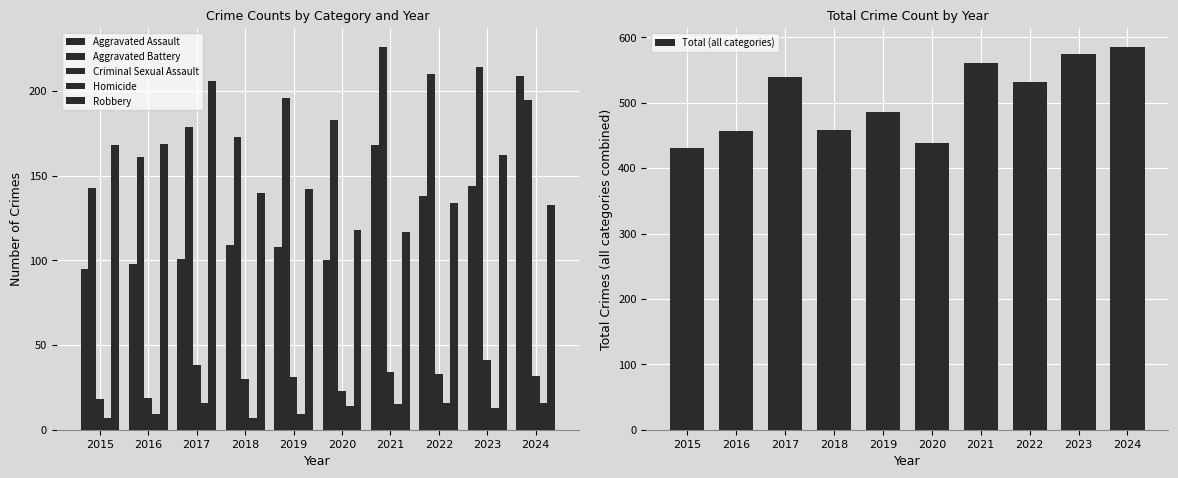

Rank the series at 2022 from lowest to highest value.

Homicide, Criminal Sexual Assault, Robbery, Aggravated Assault, Aggravated Battery, Total (all categories)